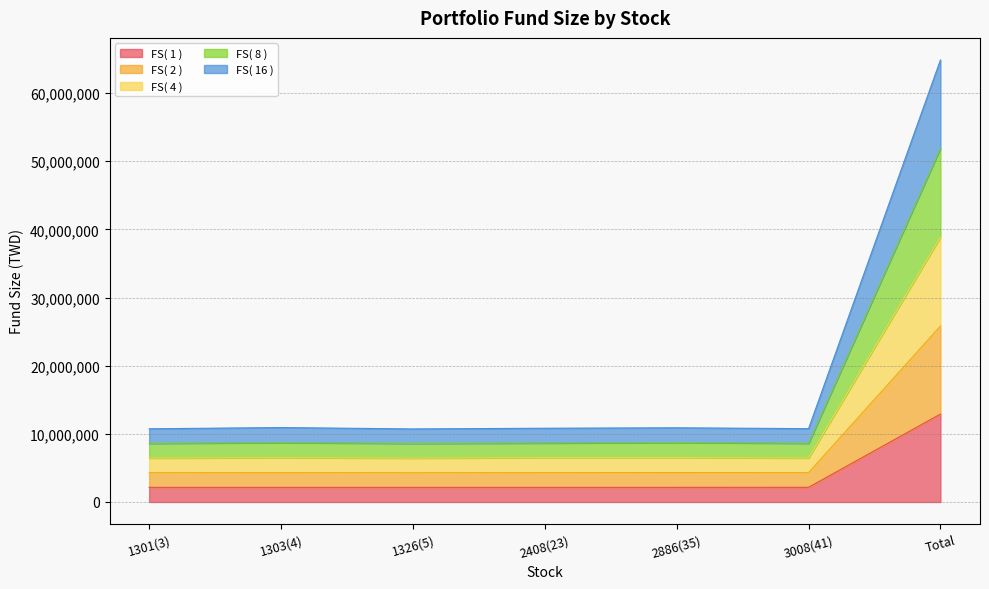

How many interior local peaks does the FS( 2 ) series have?

2